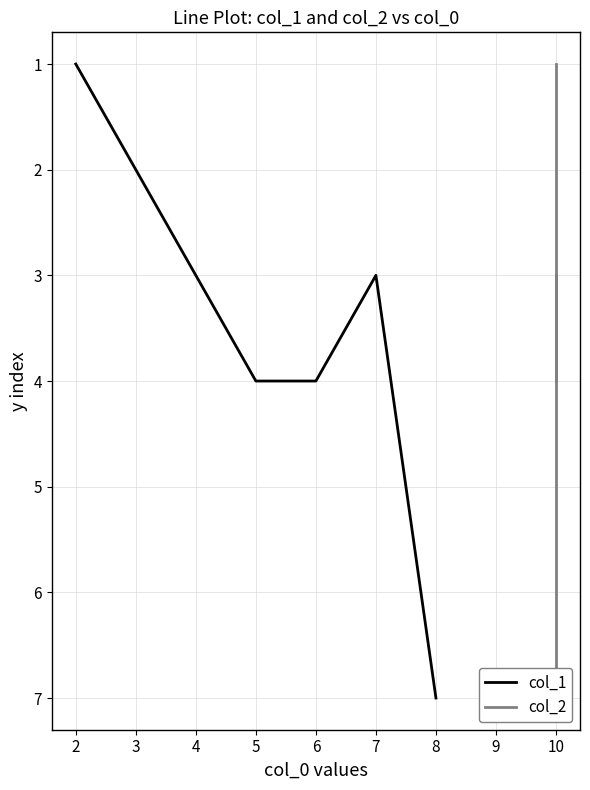

True or false: col_2 and col_1 intersect in this chart.

False